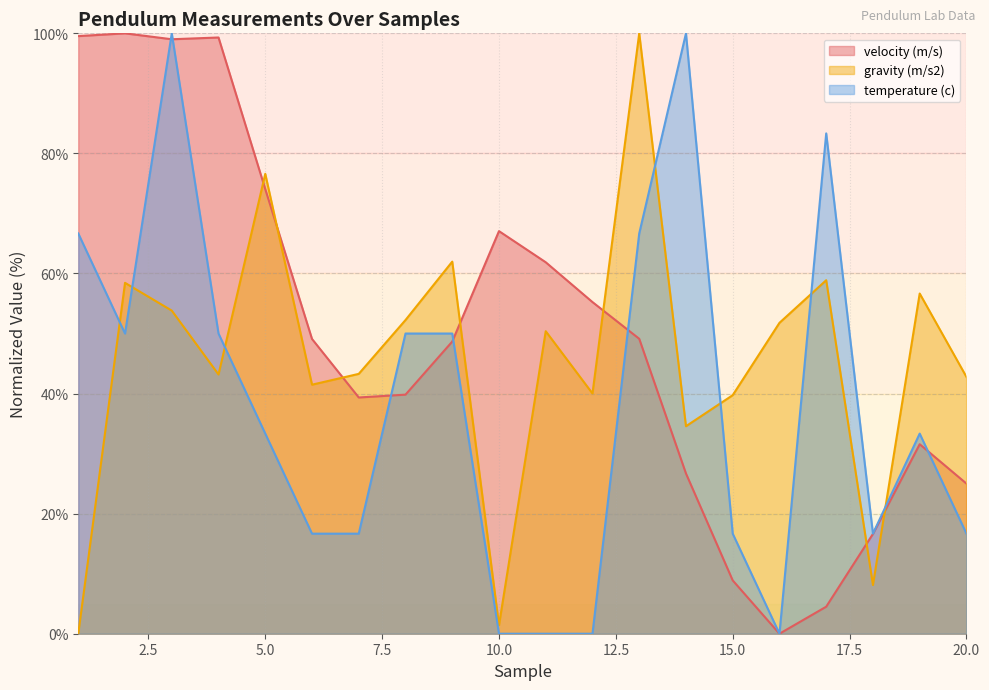

What is the difference between the maximum and second lowest values in the gravity (m/s2) series?

98.6